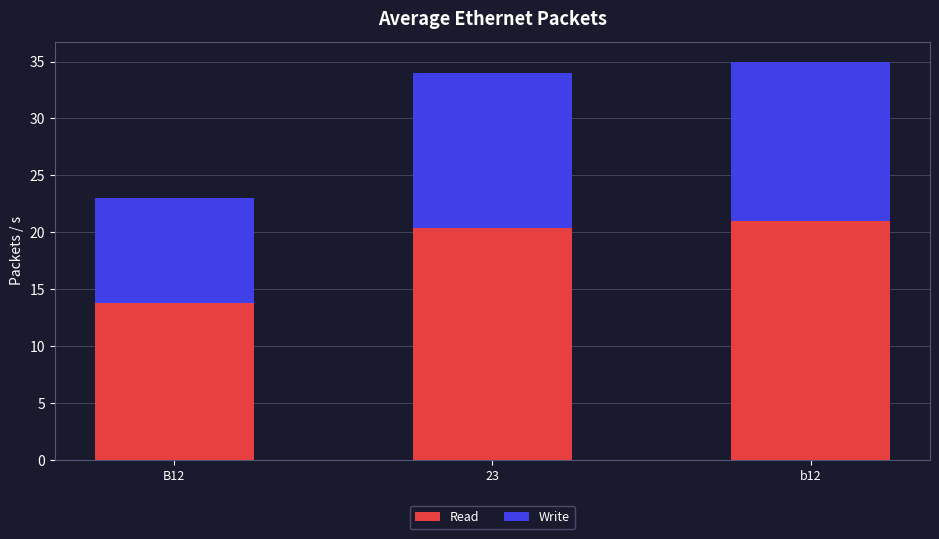

What is the difference between the Read values at b12 and B12?

7.2